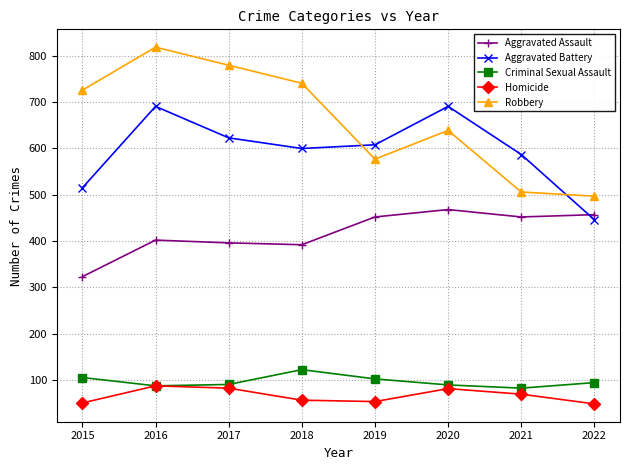

Which series has the largest total across all categories?

Robbery